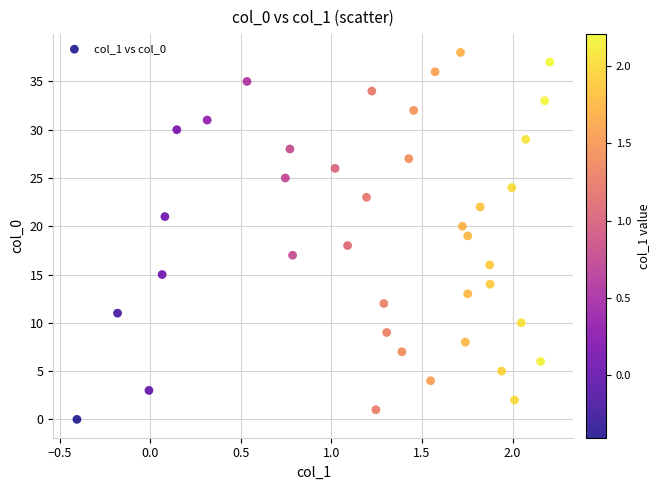

What is the range of Y values (max minus min)?

38